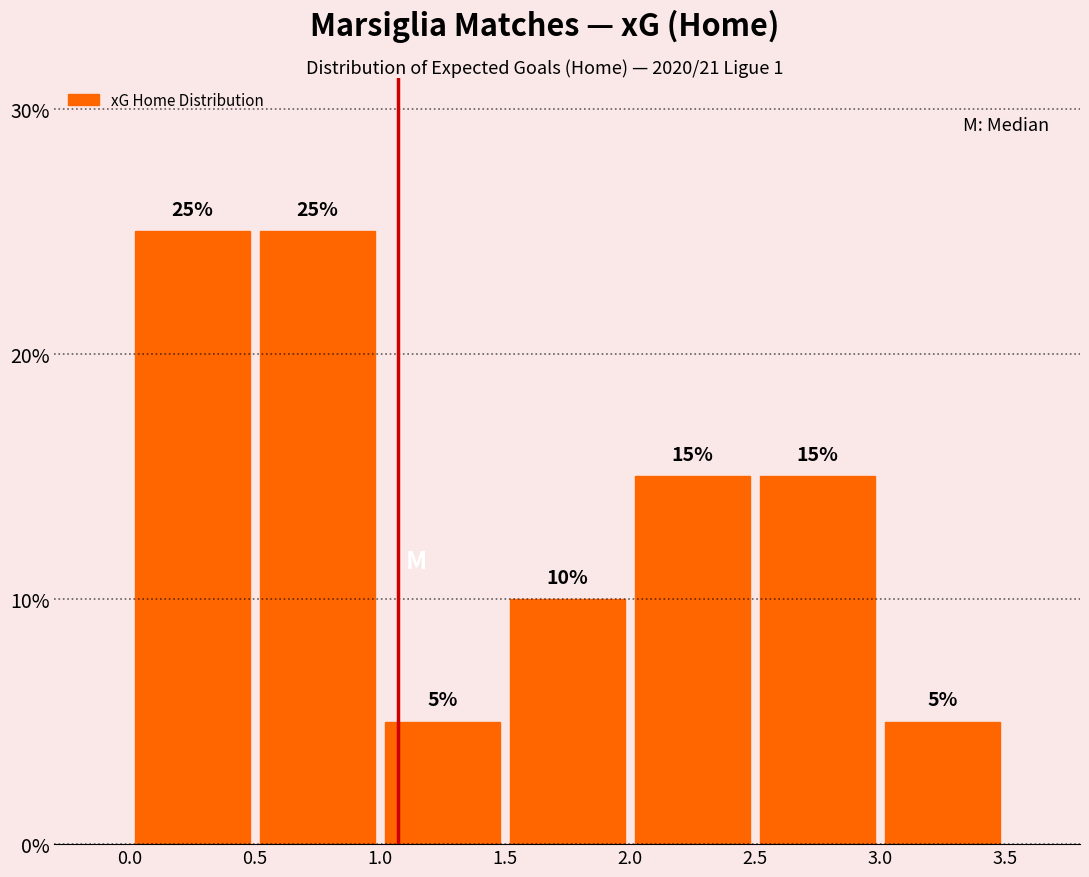

What is the height of the bar covering 1.0 to 1.5 on the x-axis?

5